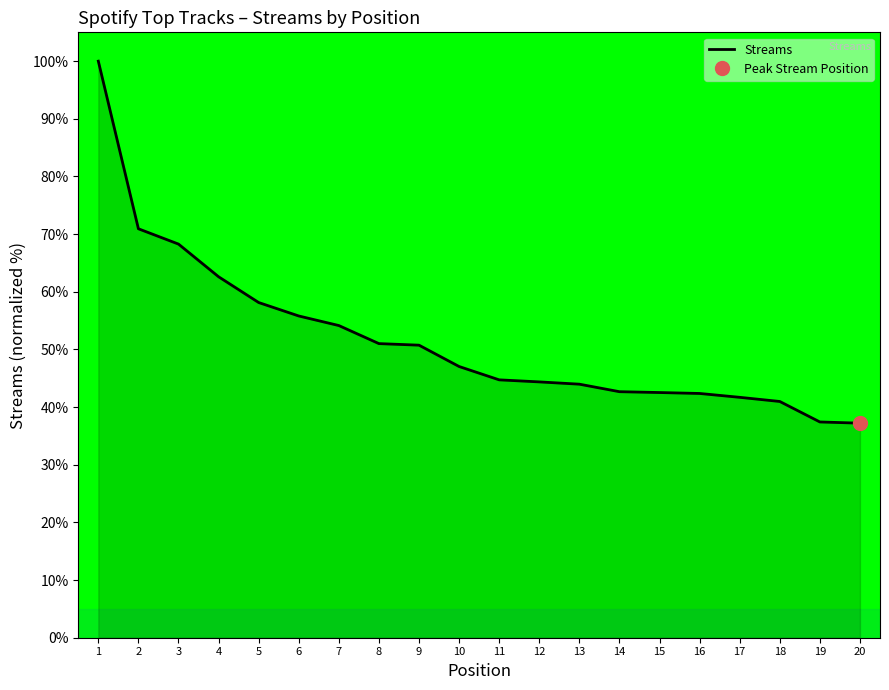

What is the sum of all values?

1036.6